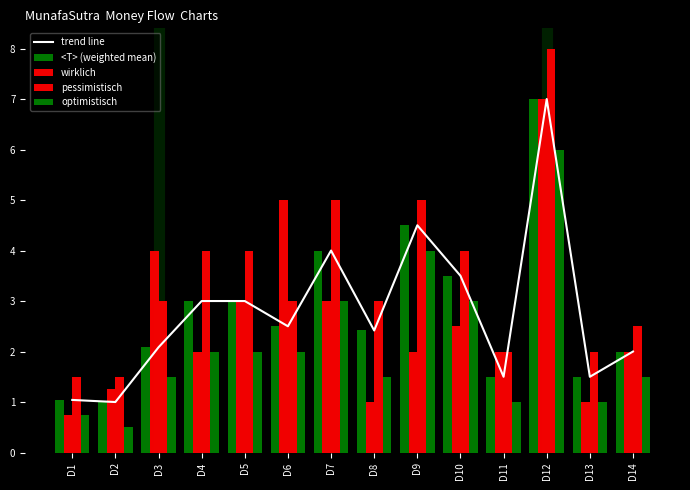

Which category has the highest value in the wirklich series?

D12